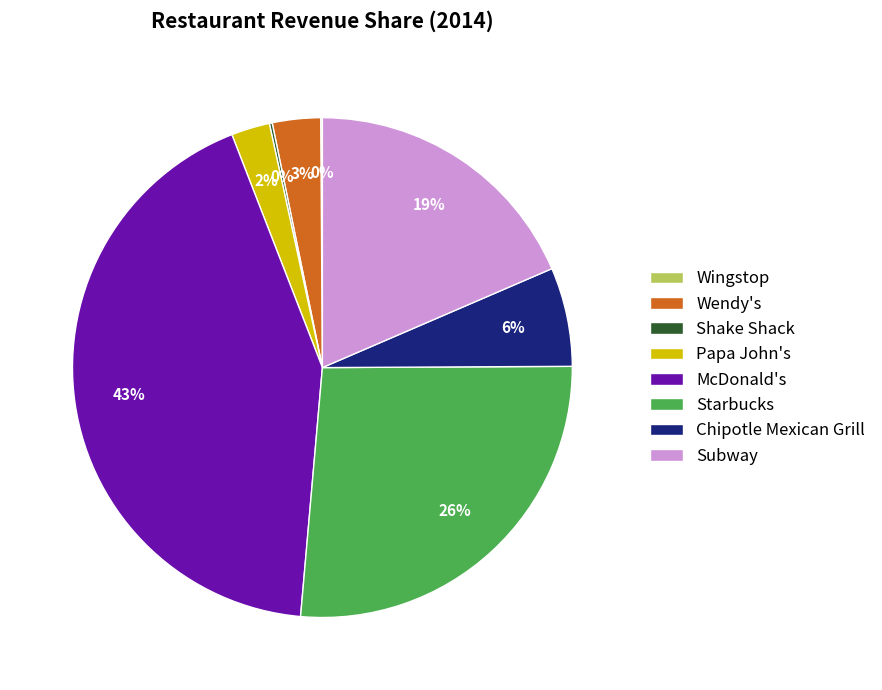

To the nearest percent, what is the average slice percentage?

12%